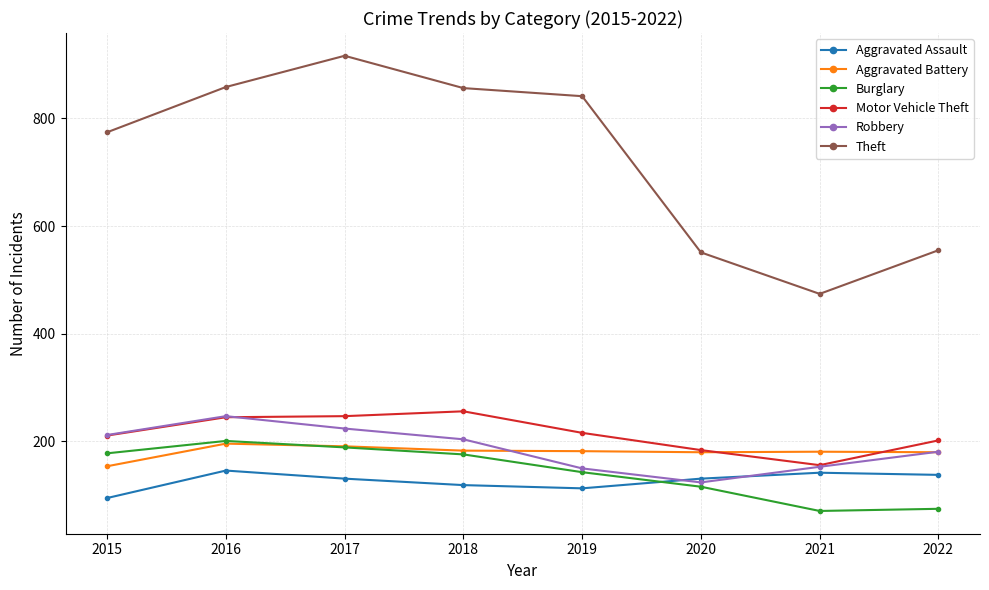

What is the difference between the second highest and second lowest values in the Theft series?

307